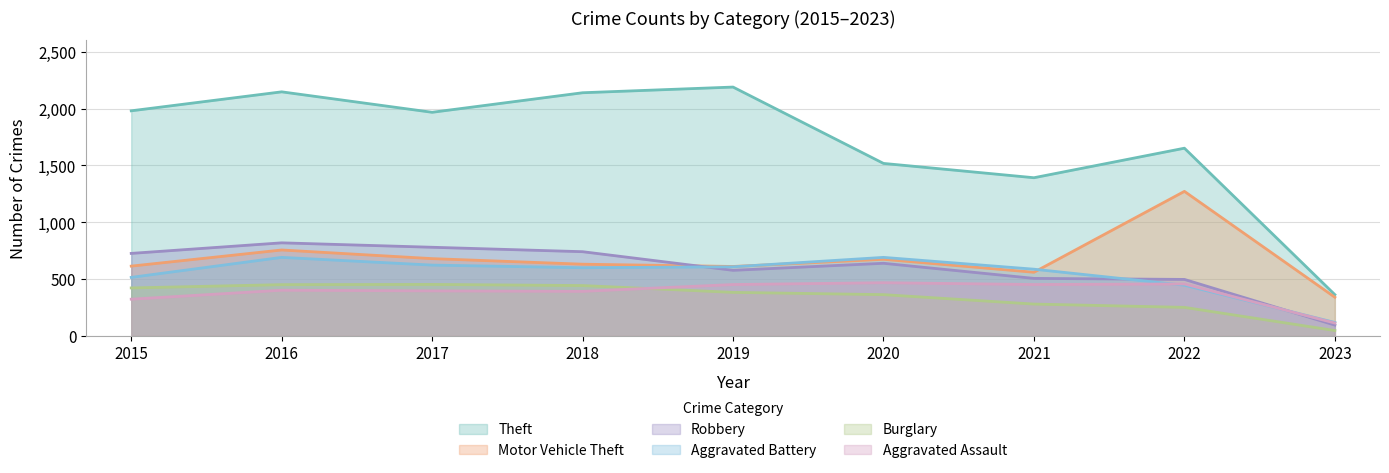

What is the total value across all series at 2016?

5267